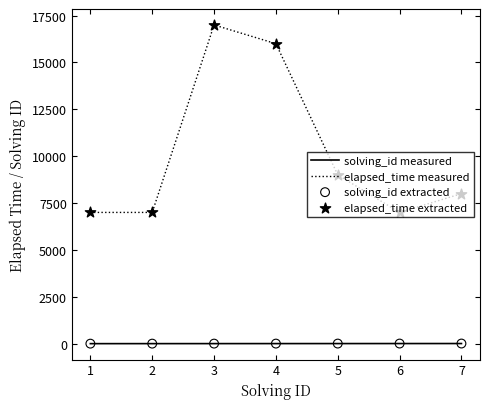

Which series has the largest range (max minus min)?

elapsed_time measured